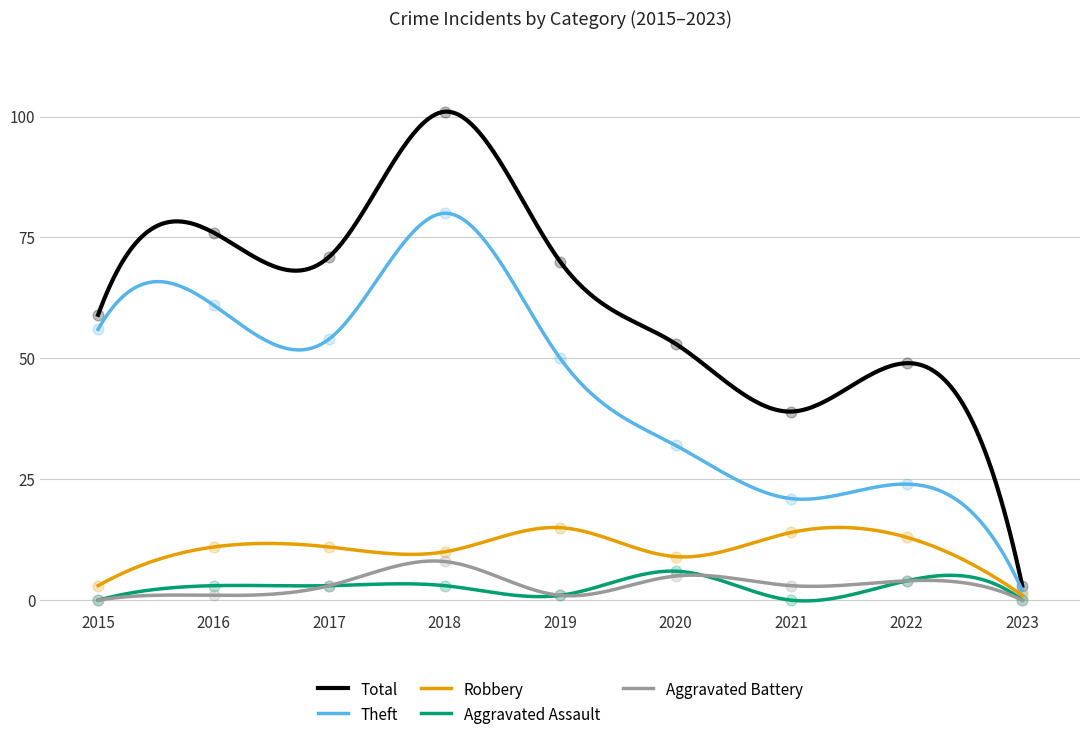

Which series contains the highest Y value?

Total